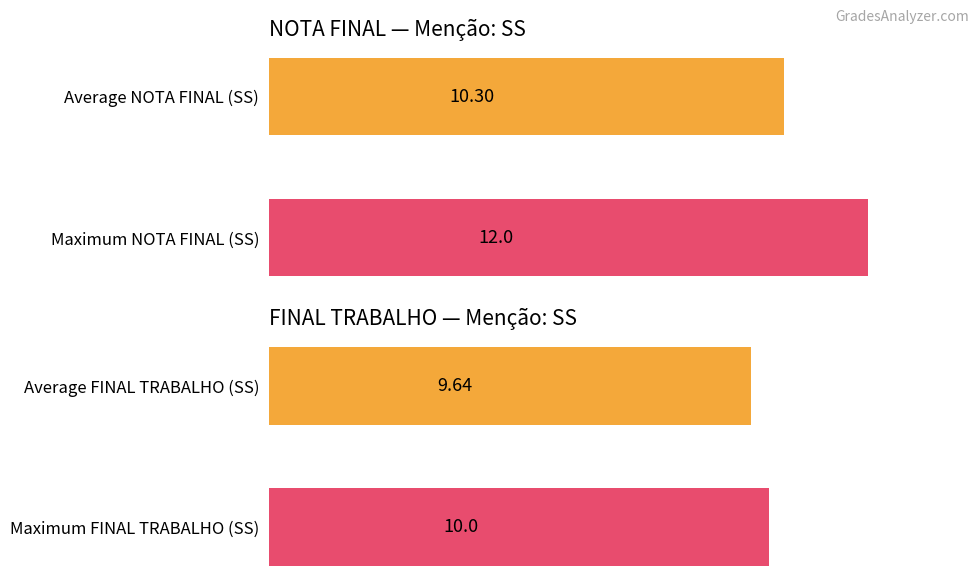

True or false: FINAL TRABALHO has a value of 3.9 at 0.

False